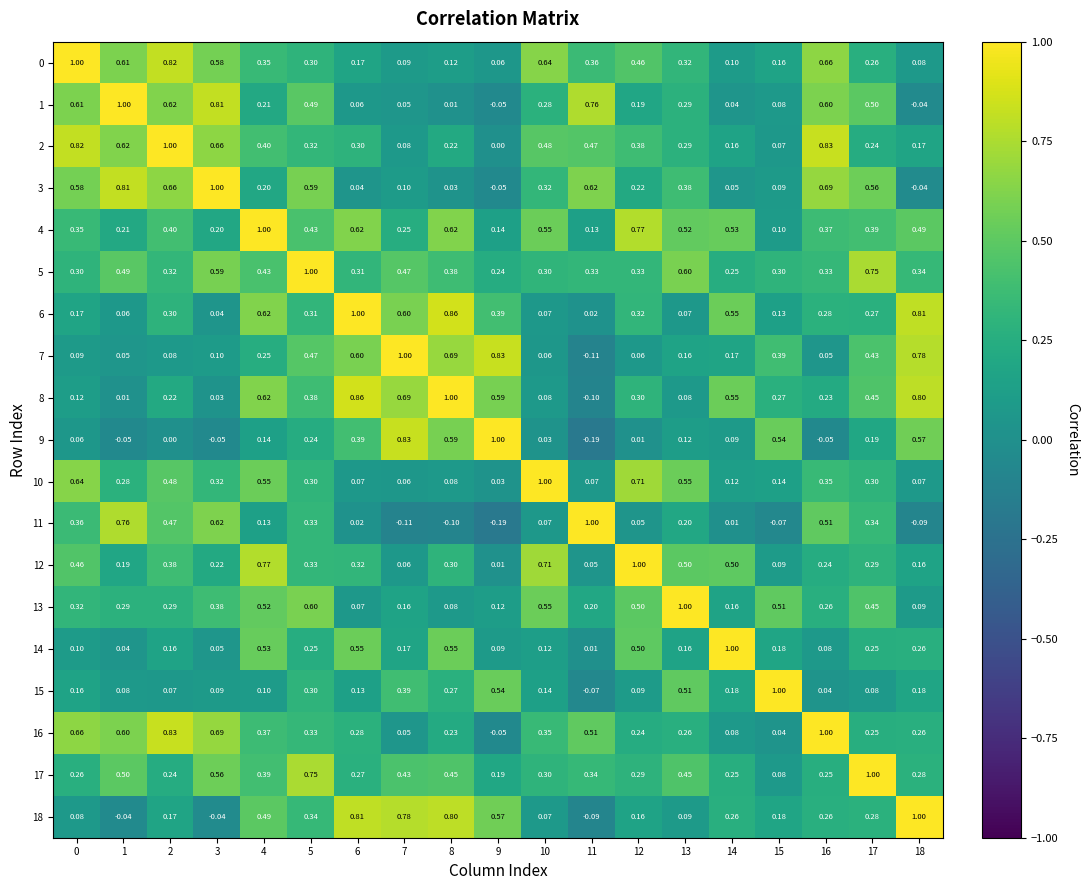

Is the value of 11 at 5 greater than the value of 15 at 13?

No